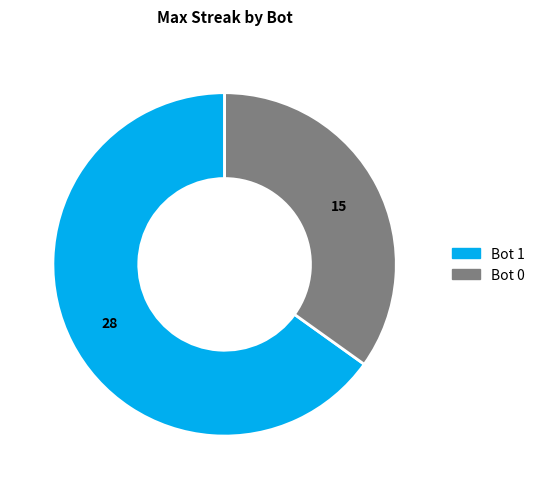

Count the number of slices in the pie.

2